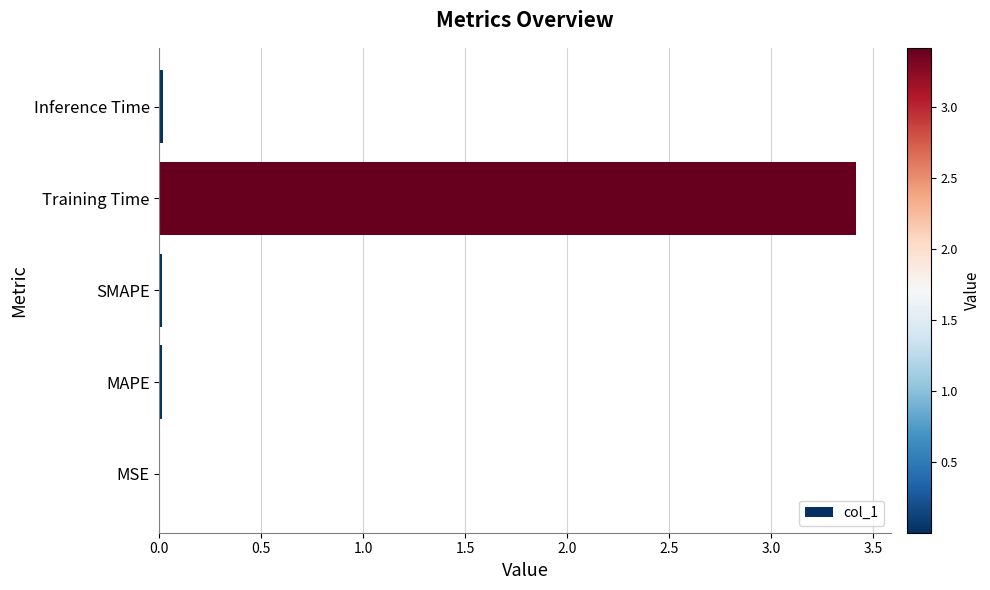

What is the sum of all values?

3.5